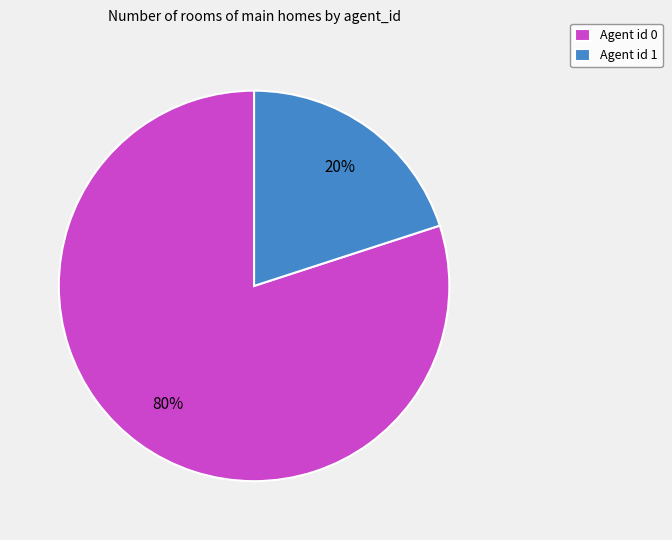

Rank the categories by value from highest to lowest.

Agent id 0, Agent id 1